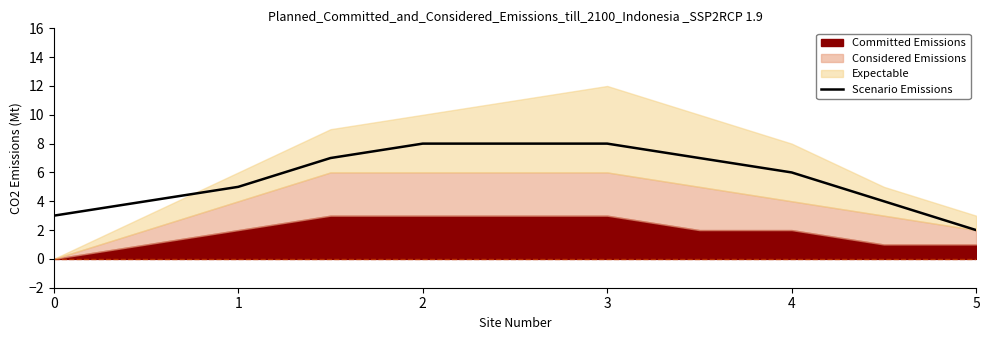

Which category has the lowest value in the Scenario Emissions series?

5